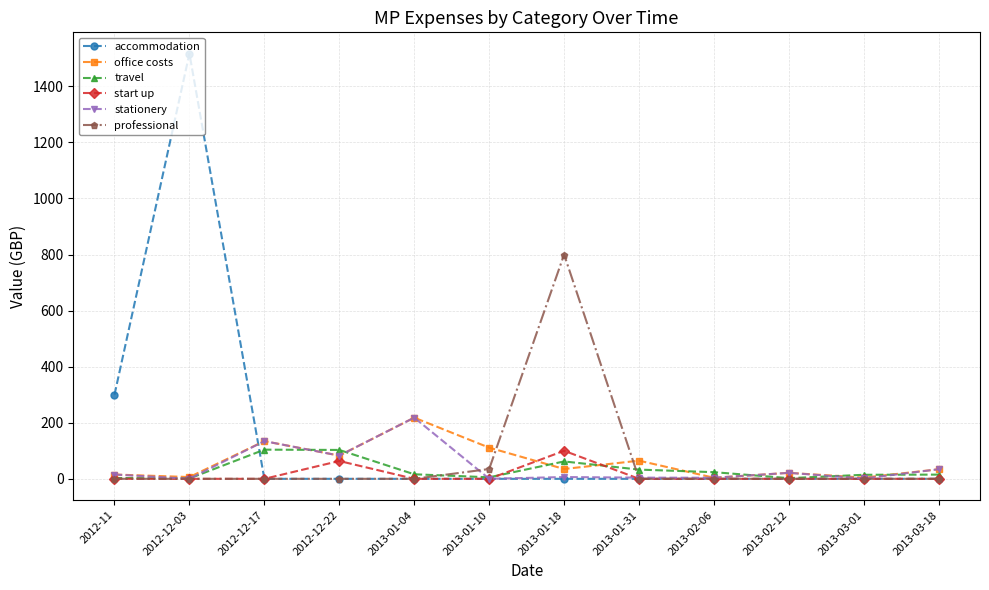

The value of start up at 2013-01-18 is 100.0. True or false?

True